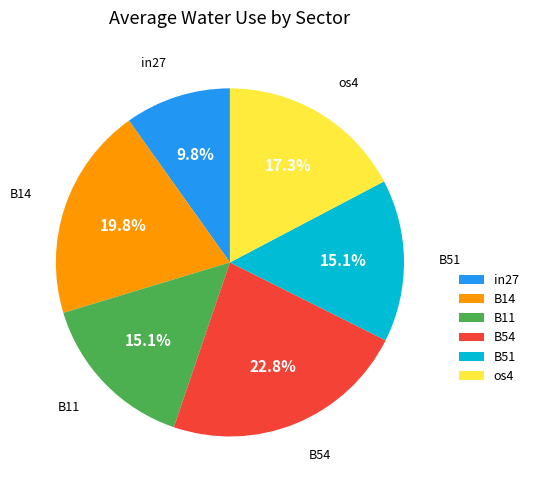

How many segments does this pie chart have?

6